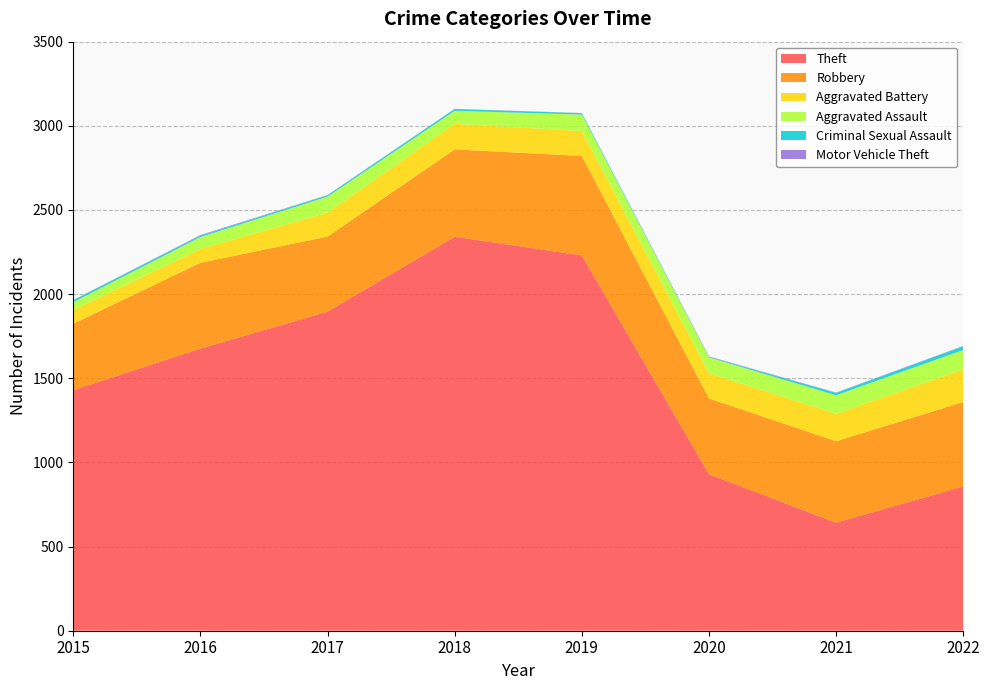

Reading left to right, extract all data points from this chart.

Theft: 2015=1429	2016=1676	2017=1896	2018=2341	2019=2230	2020=930	2021=642	2022=857
Robbery: 2015=395	2016=510	2017=446	2018=519	2019=591	2020=450	2021=484	2022=502
Aggravated Battery: 2015=82	2016=82	2017=142	2018=152	2019=148	2020=150	2021=163	2022=194
Aggravated Assault: 2015=46	2016=71	2017=95	2018=77	2019=98	2020=94	2021=110	2022=115
Criminal Sexual Assault: 2015=12	2016=8	2017=8	2018=11	2019=8	2020=3	2021=14	2022=22
Motor Vehicle Theft: 2015=1	2016=4	2017=2	2018=1	2019=1	2020=3	2021=2	2022=2